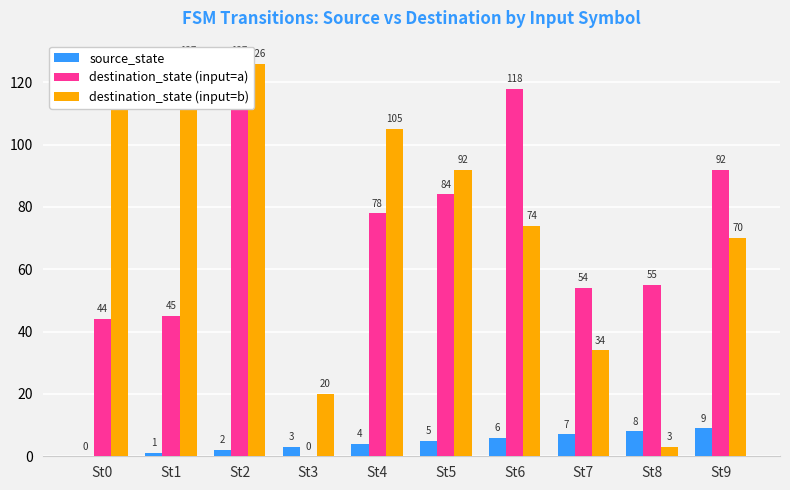

What is the difference between the destination_state (input=a) values at St5 and St6?

34